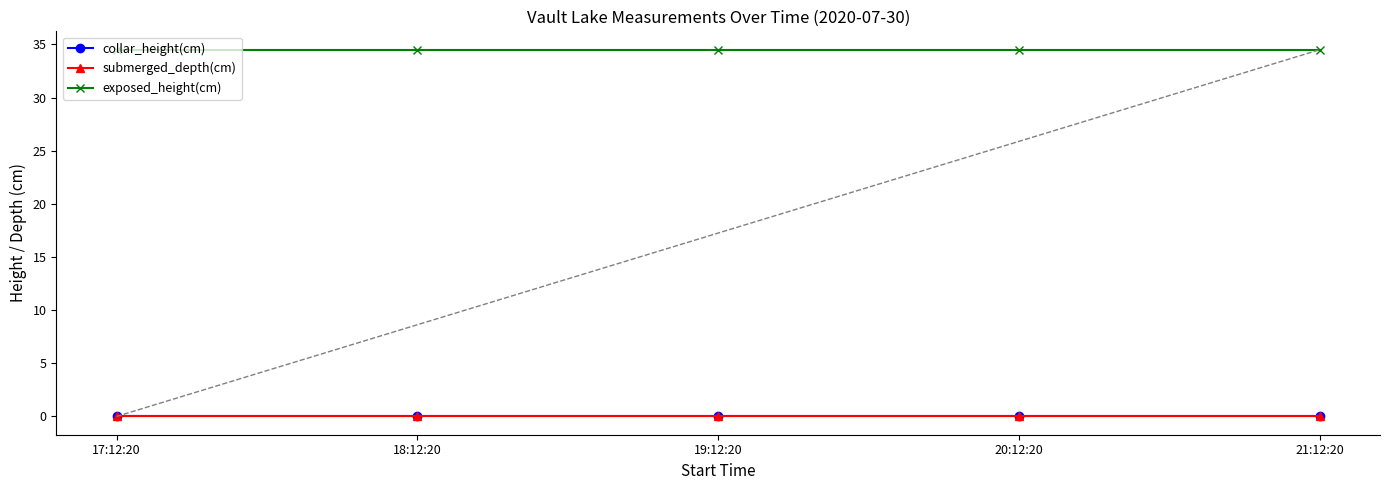

Does the chart have visible grid lines?

No